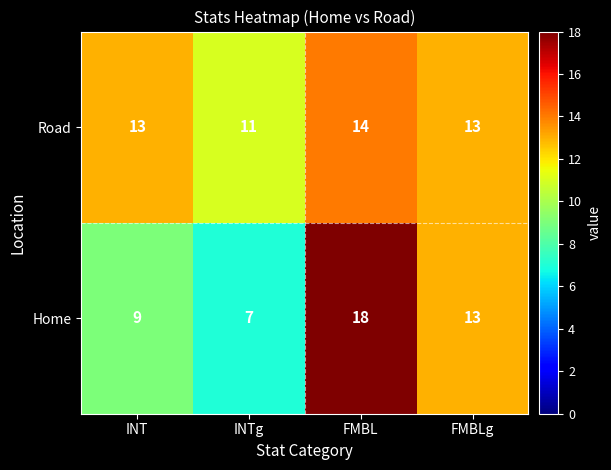

What is the total value across all series at INTg?

18